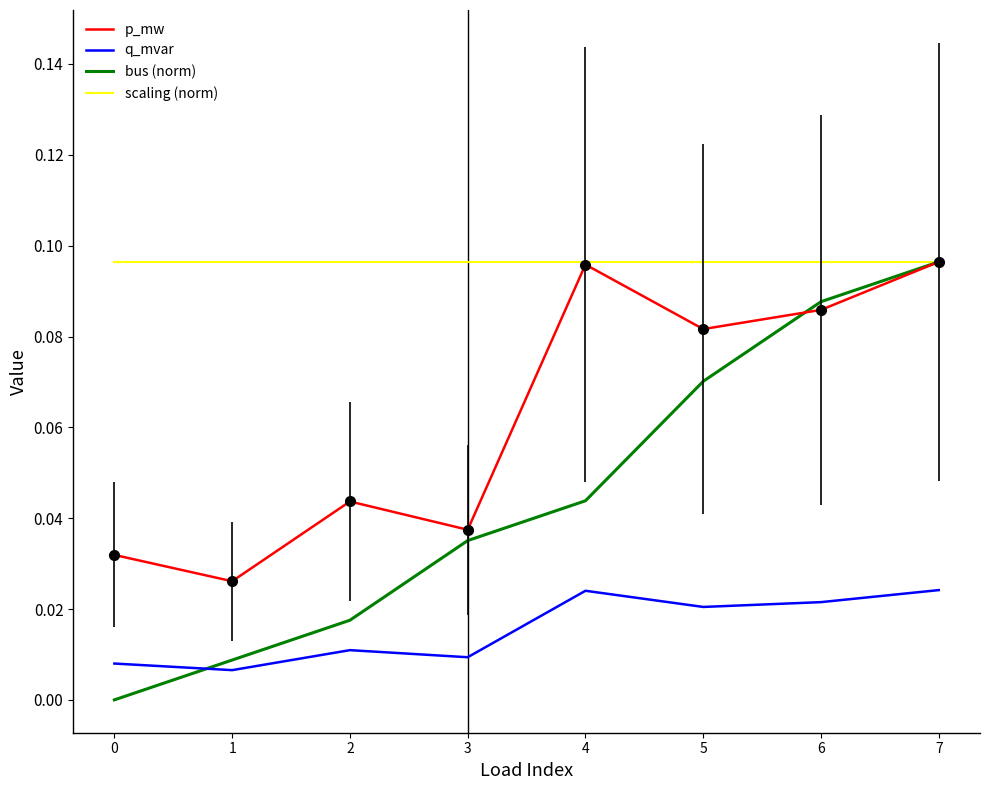

The q_mvar series shows 0.0 at 1. True or false?

True